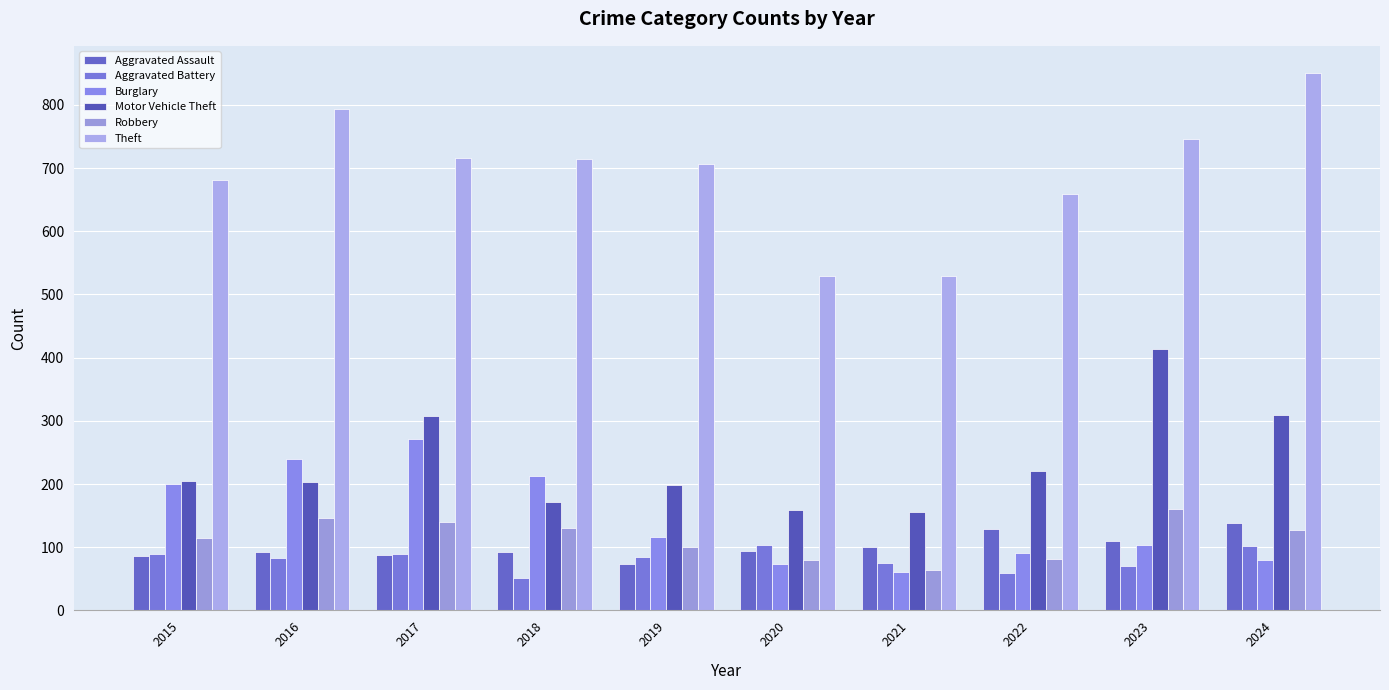

At how many categories does at least one series exceed 121?

10